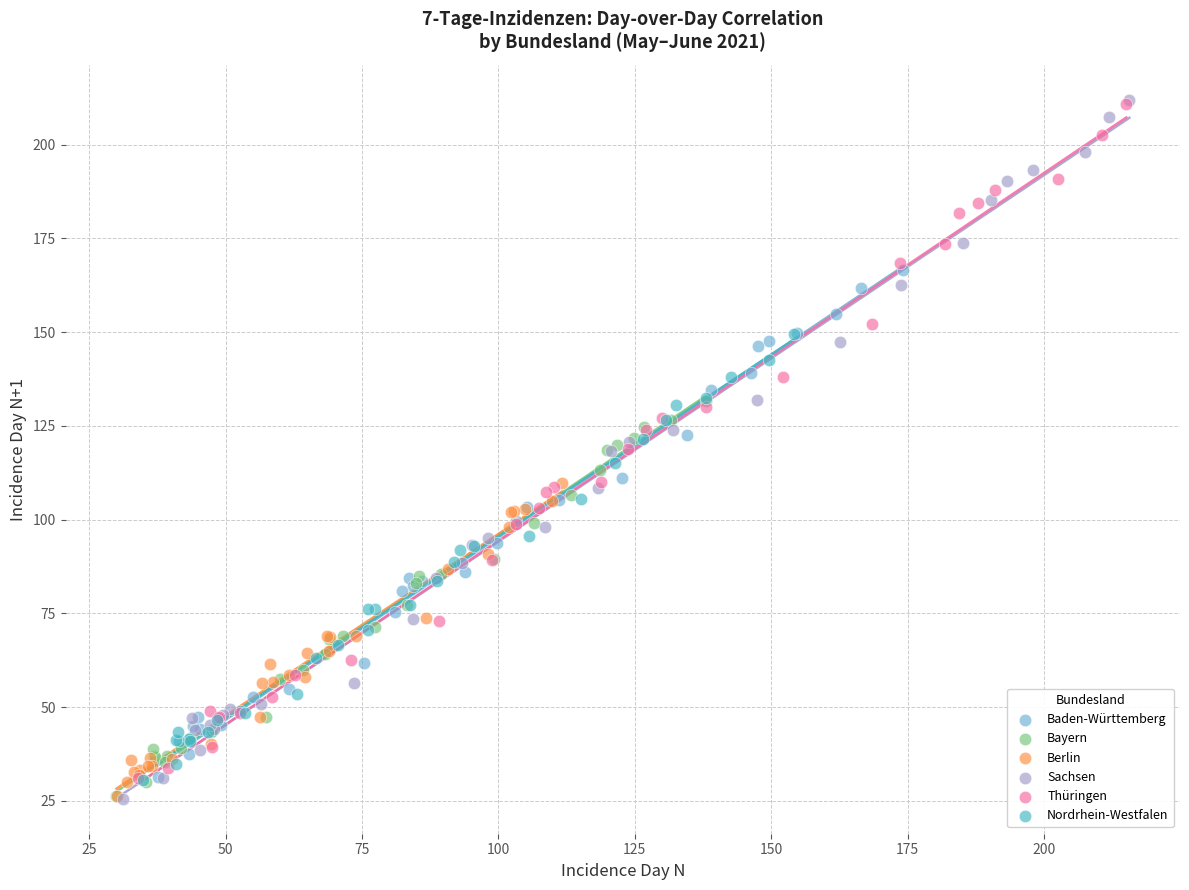

Which series has the widest spread of Y values?

Sachsen